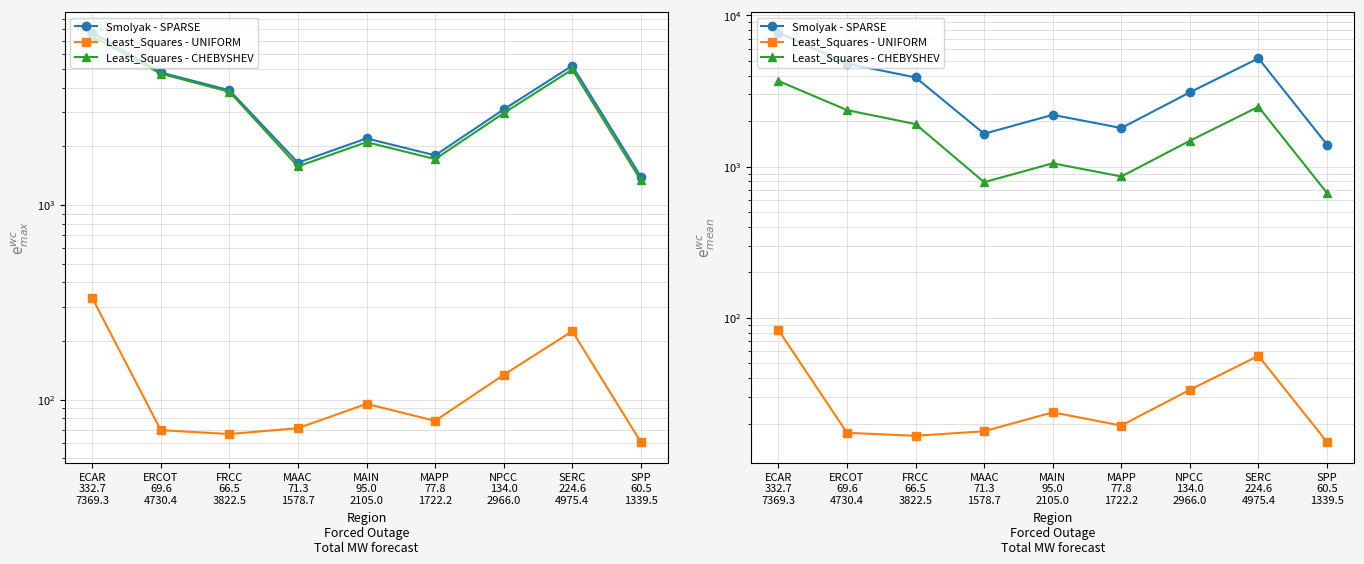

What is the average value of the Forced Outage/Derate series?

31.4